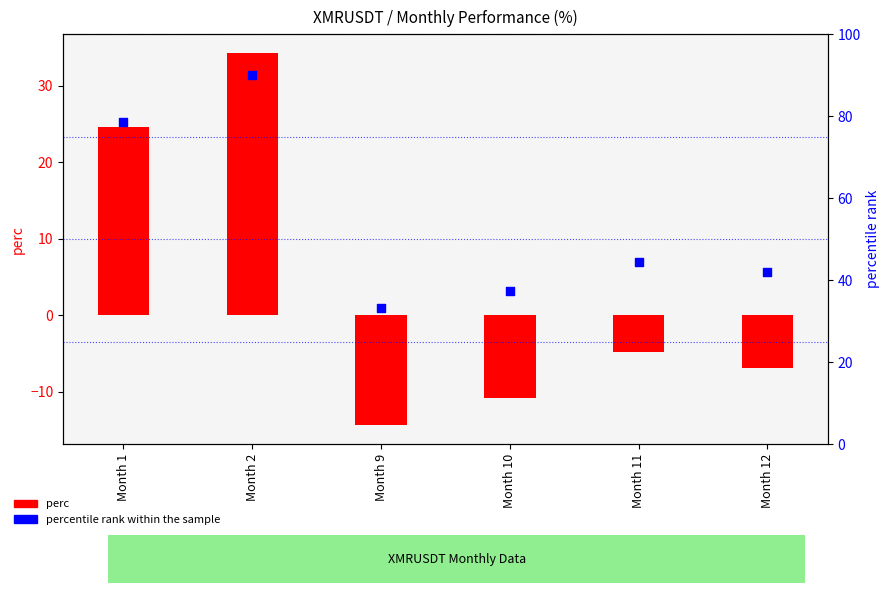

At which category is the sum across all series the highest?

Month 2